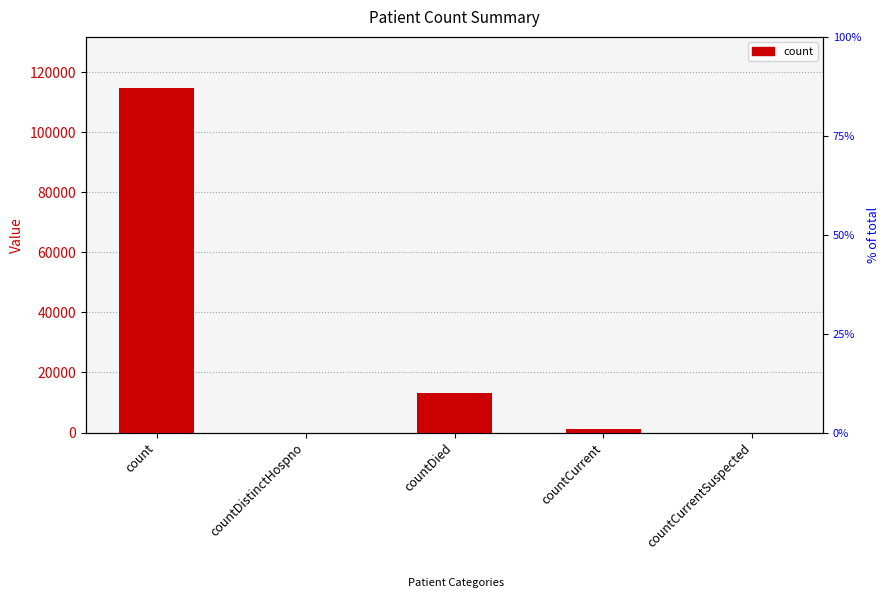

What is the label of the 3rd bar from the right?

countDied